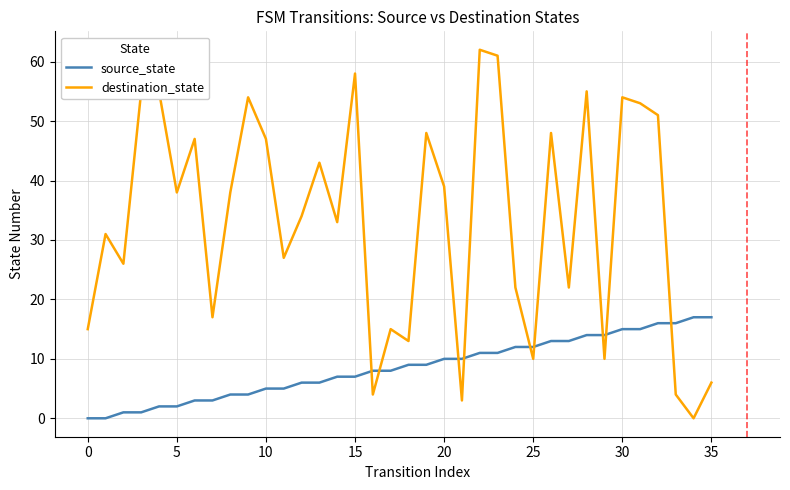

What is the difference between the maximum and minimum values in the destination_state series?

62